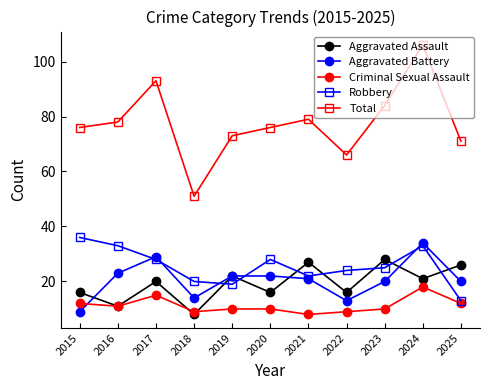

What is the value of the Aggravated Battery point at the 2nd from the left?

23